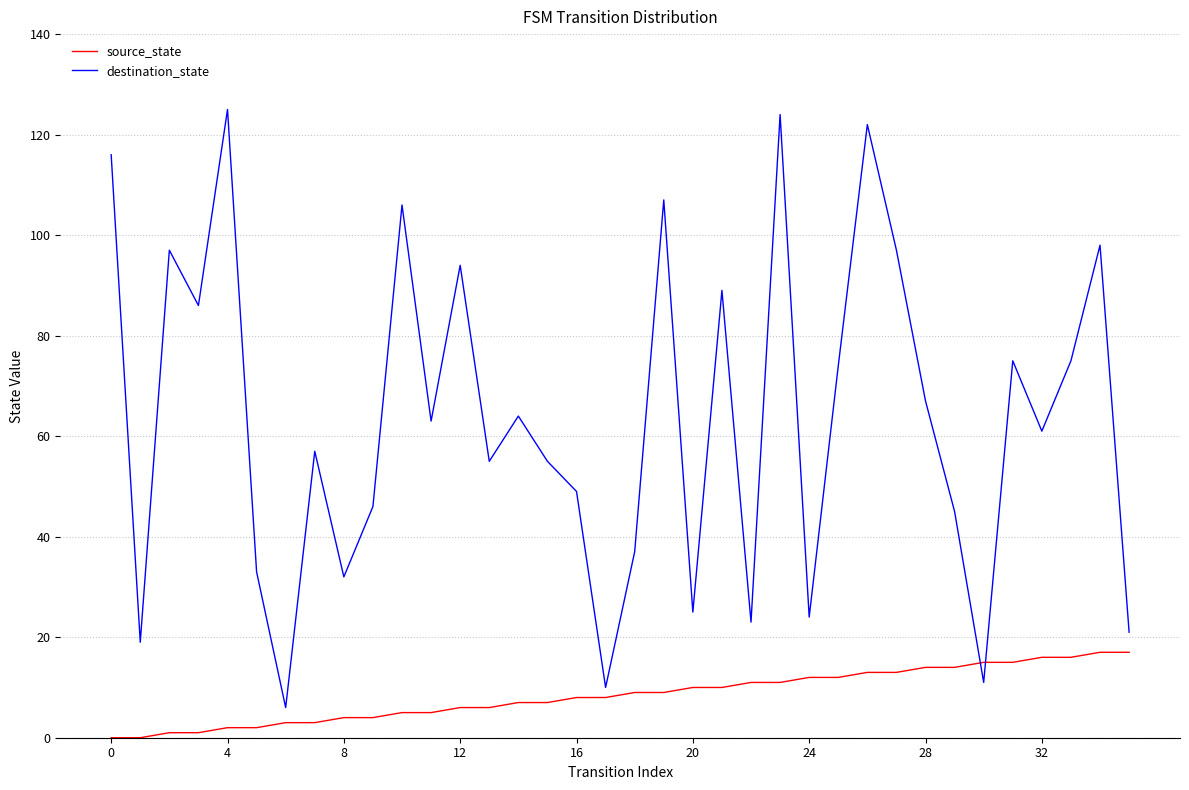

Which series has the largest total across all categories?

destination_state